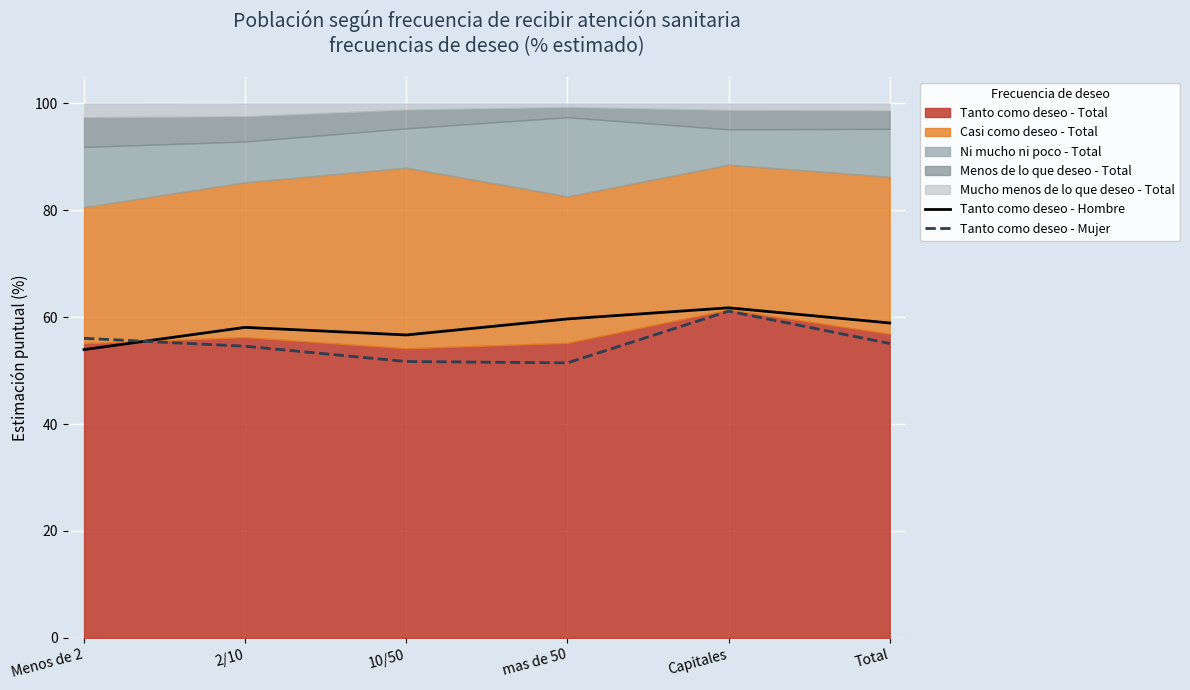

Which category has the highest value in the Tanto como deseo - Mujer series?

Capitales